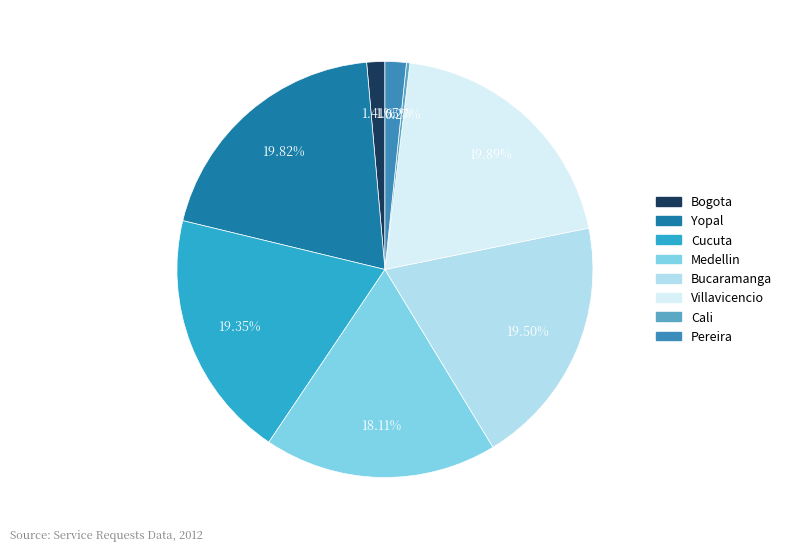

Is there any slice that represents more than half of the pie?

No